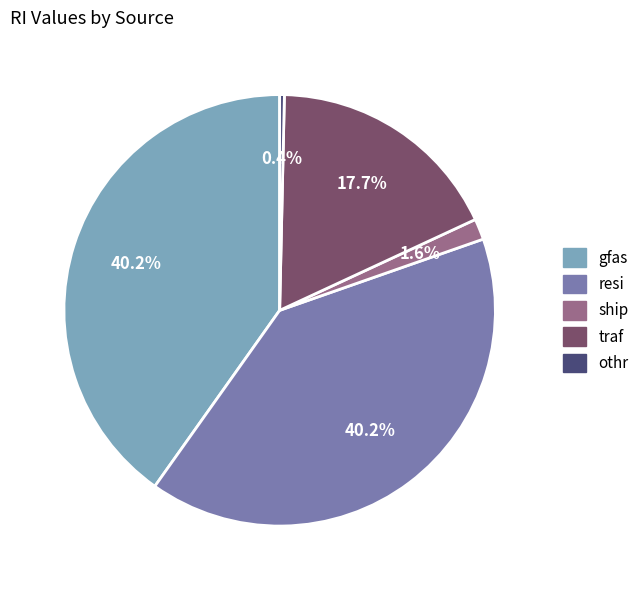

Do resi and gfas together represent more than half of the pie?

Yes